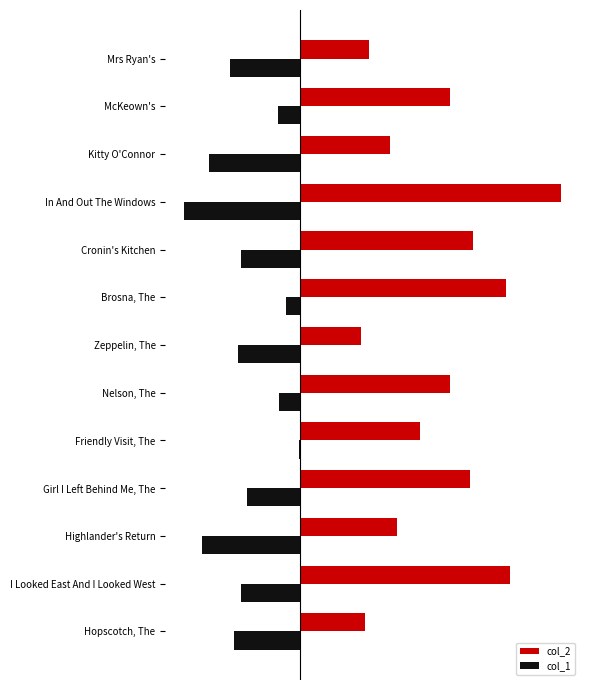

At which category is the sum across all series the highest?

Brosna, The